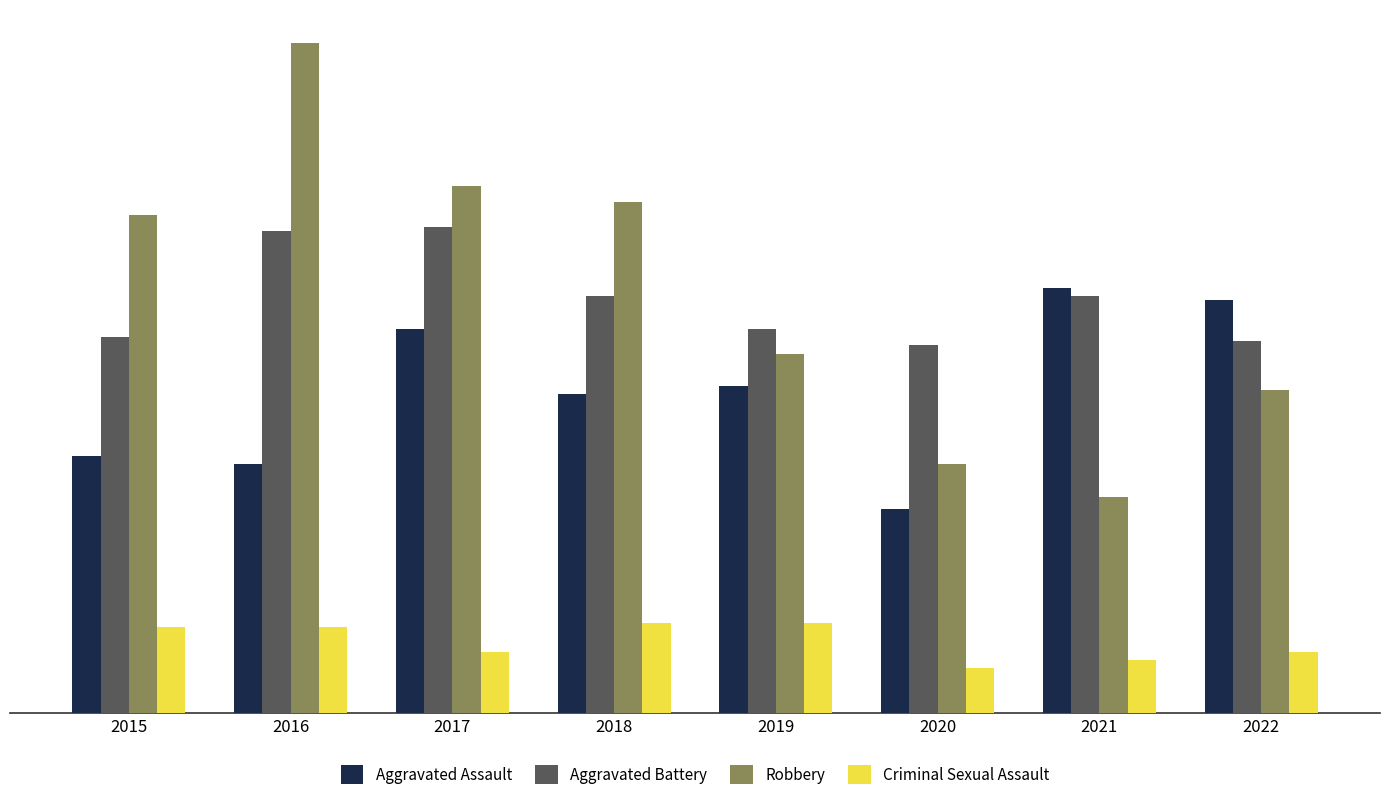

At which label does Aggravated Assault first exceed 80?

2017